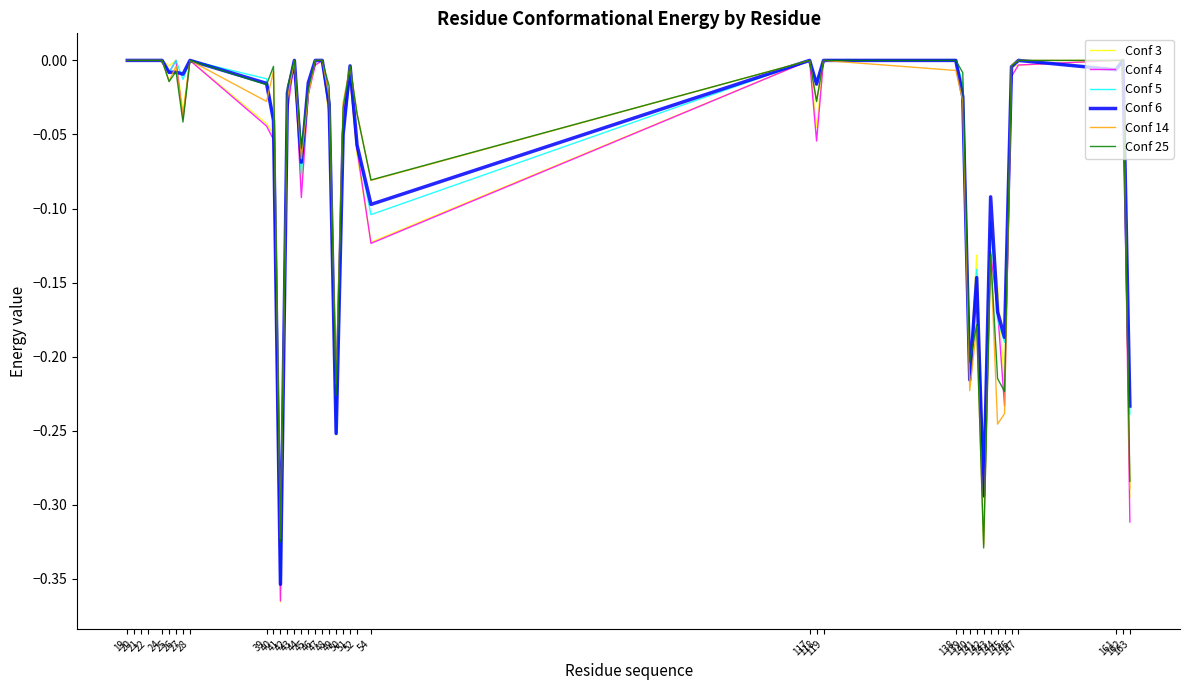

Which series has the widest spread of values?

Conf 3